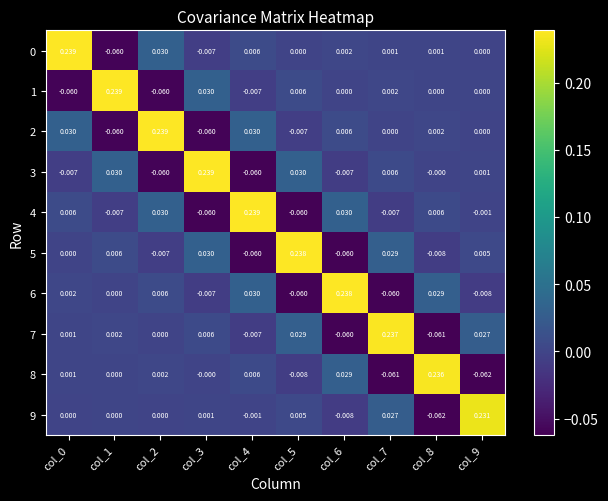

List the series in order of their peak value, highest first.

0, 1, 2, 3, 4, 5, 6, 7, 8, 9